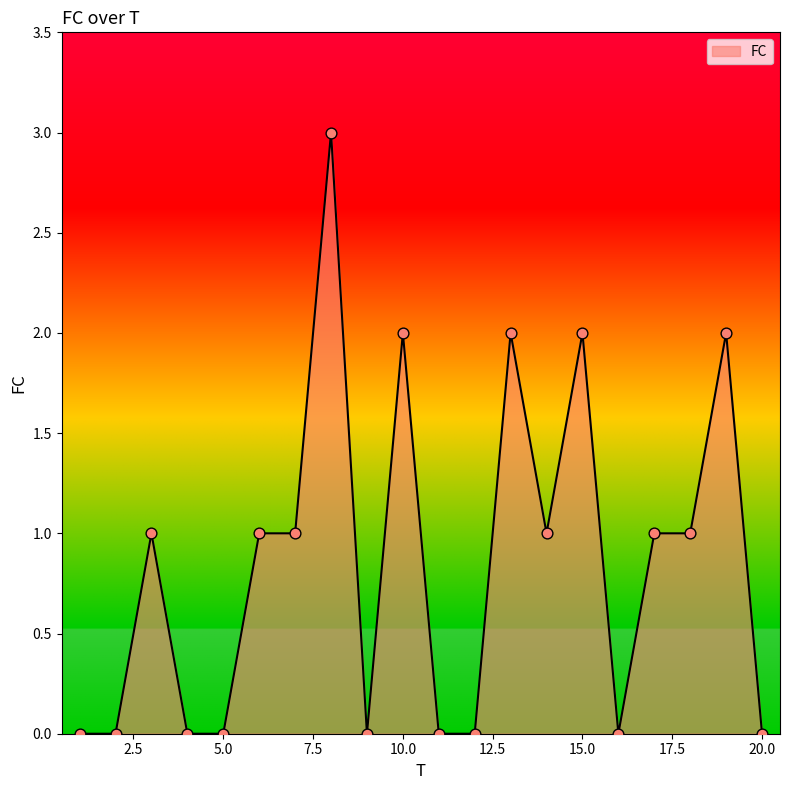

What is the greatest value displayed?

3